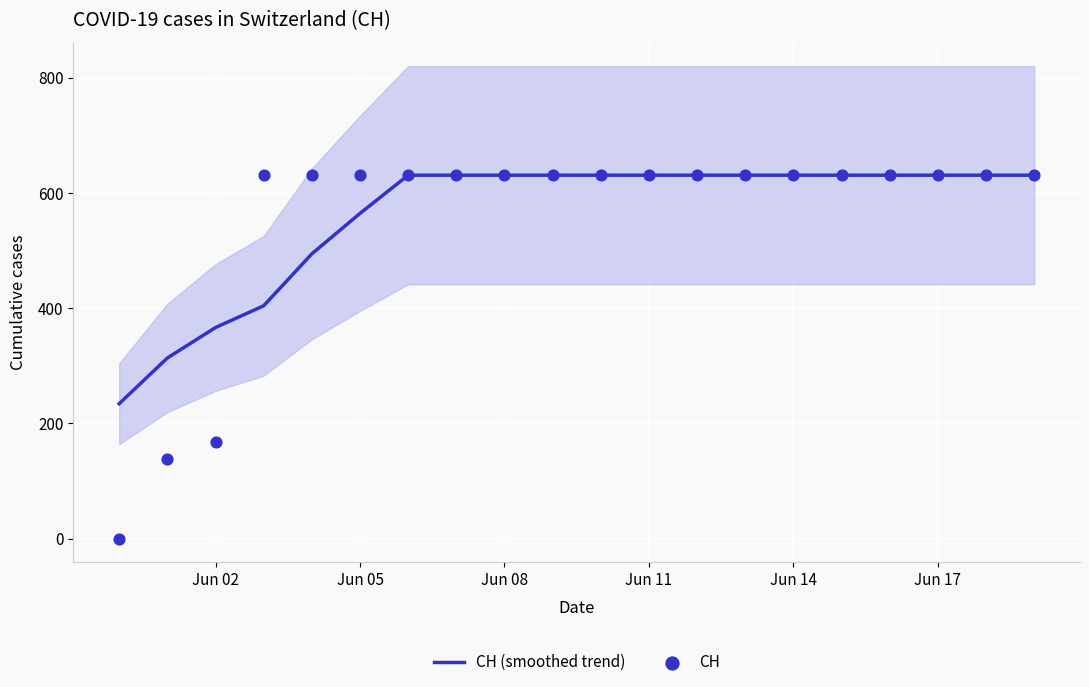

At how many categories does at least one series exceed 22?

20